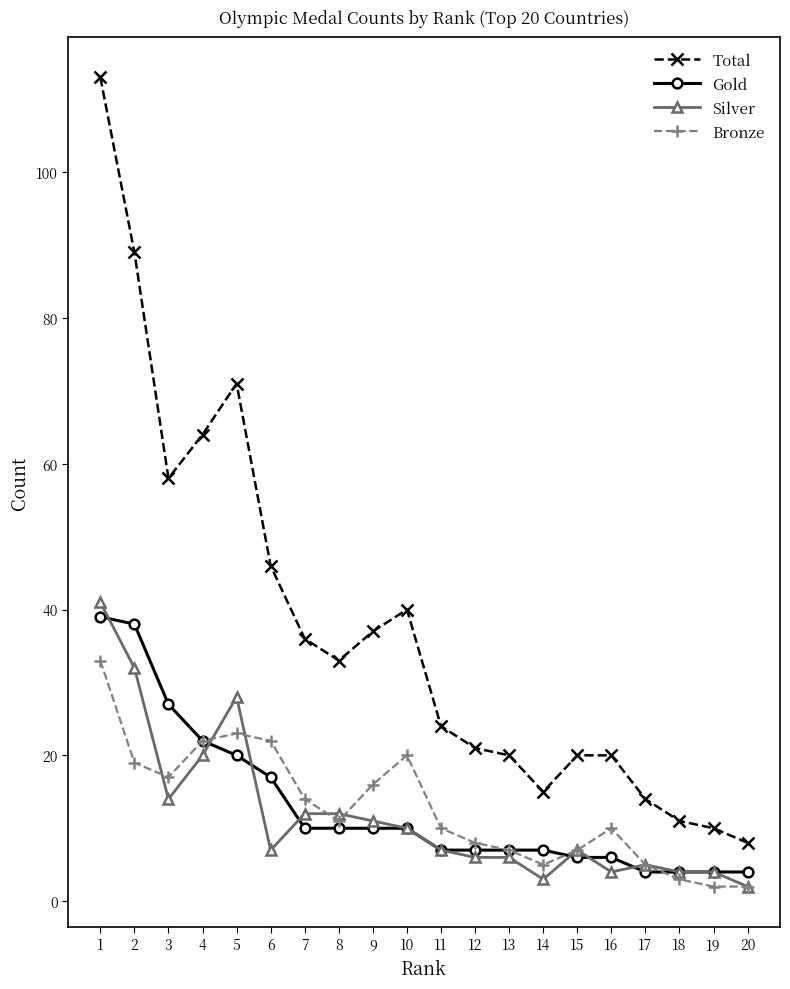

What is the maximum value for Gold?

39